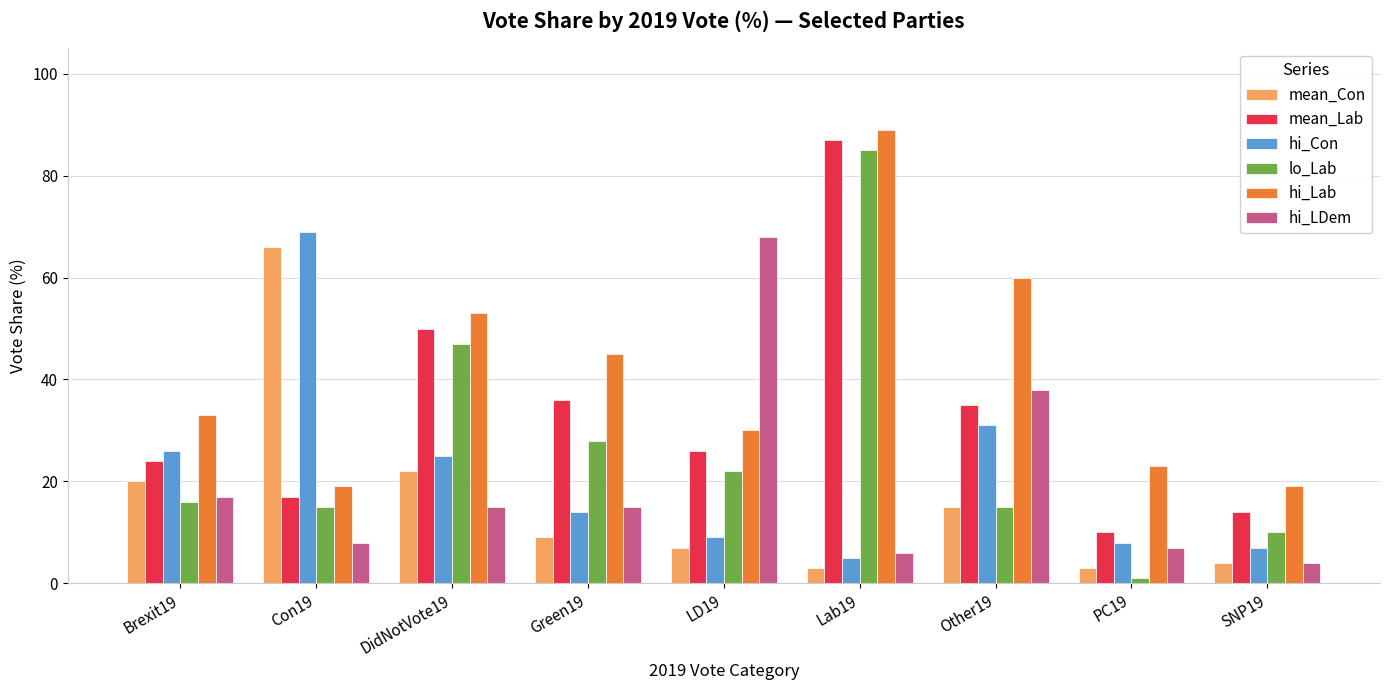

Count the number of data series in this chart.

6